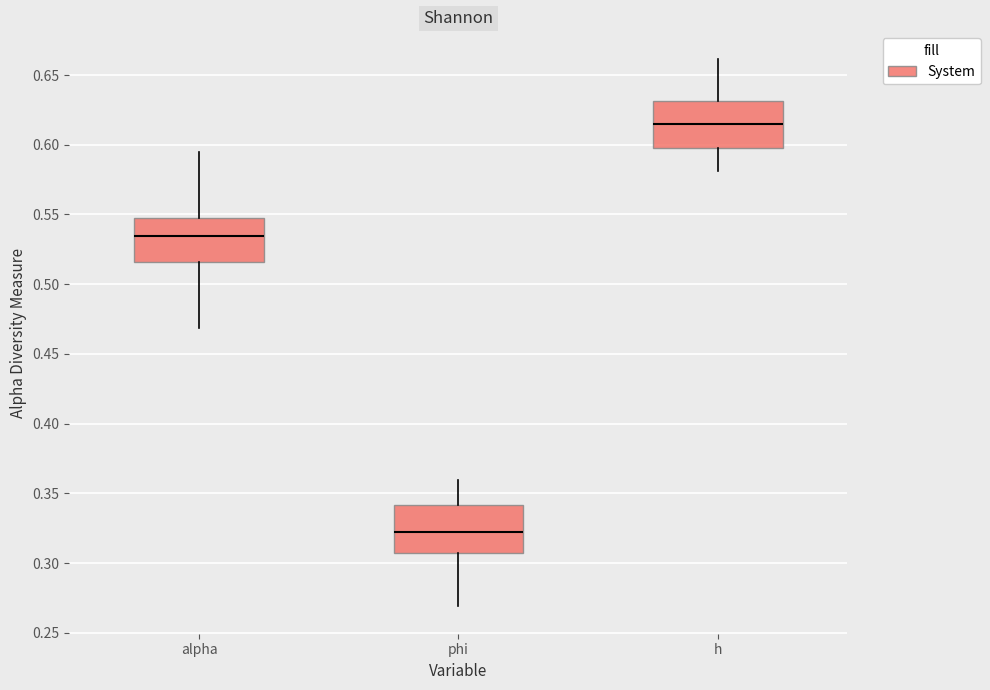

Where does the median line of the box for alpha sit on the y-axis? The values are not printed on the chart, so give them approximately, as read against the axis.

0.535